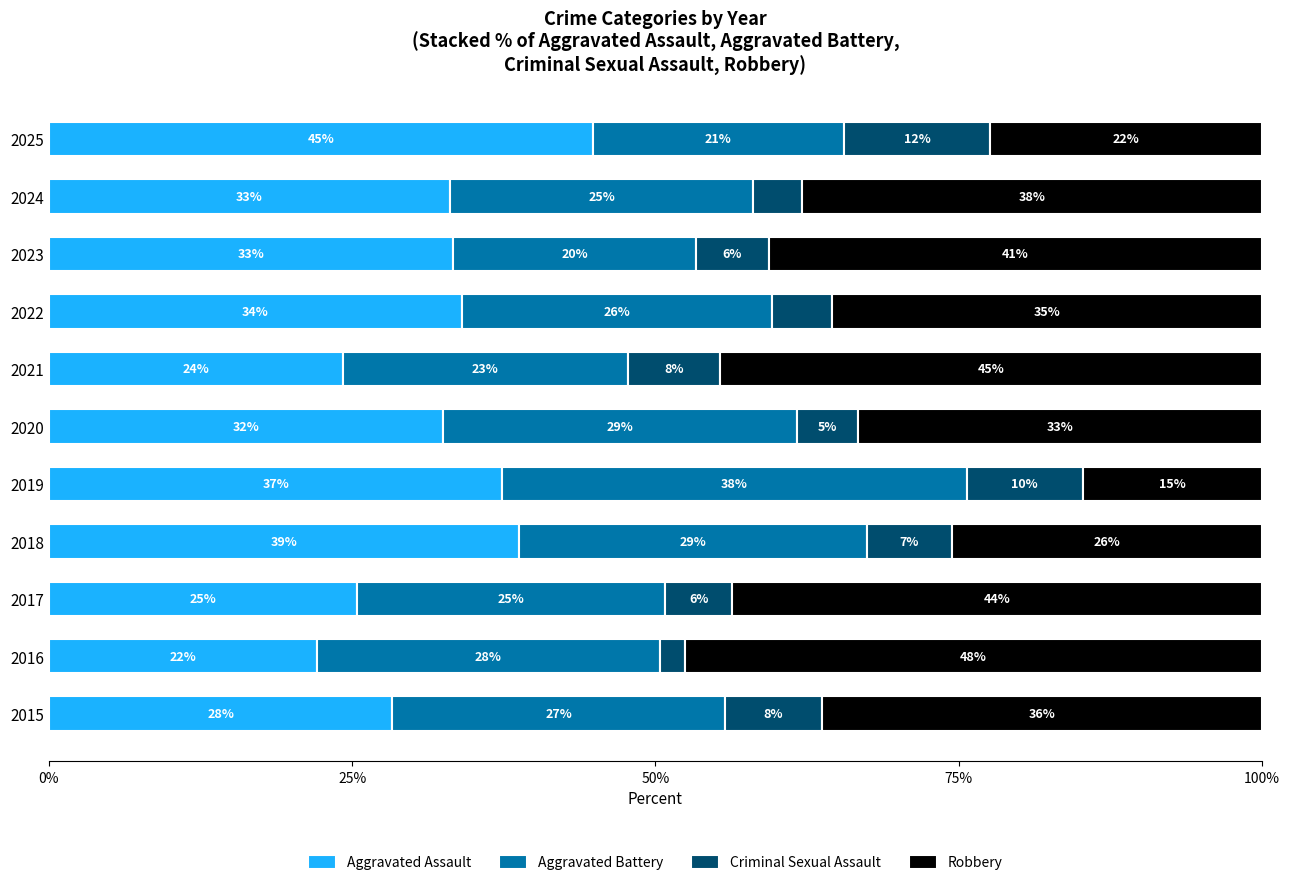

What is the value of the Criminal Sexual Assault bar at the 6th from the left?

5.0